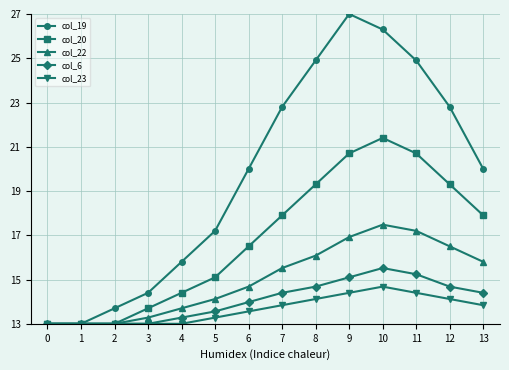

What is the total value across all series at 11?

92.4